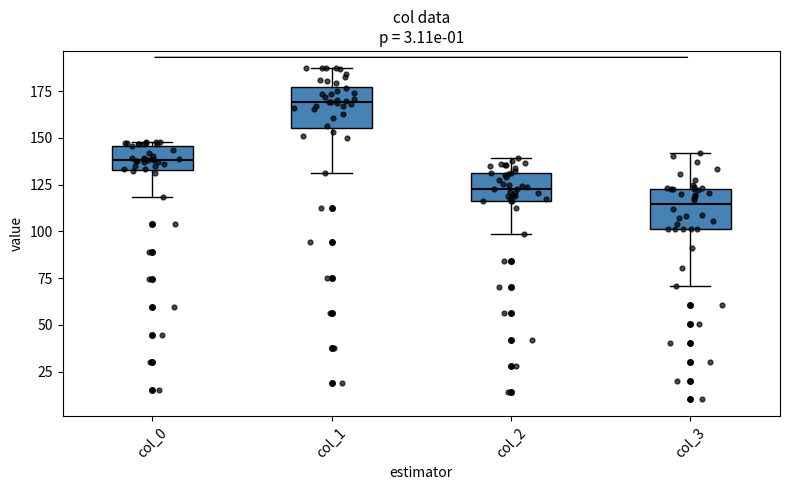

Reading left to right, transcribe this box plot: for each box, give where its median line is, the range the box spans, and where its two whiskers end, as read against the y-axis. The values are not printed on the chart, so give them approximately, as read against the axis.

col_0: median 140, box 135 to 145, whiskers 120 to 150
col_1: median 170, box 155 to 175, whiskers 130 to 190
col_2: median 120, box 115 to 130, whiskers 100 to 140
col_3: median 115, box 100 to 125, whiskers 70 to 140